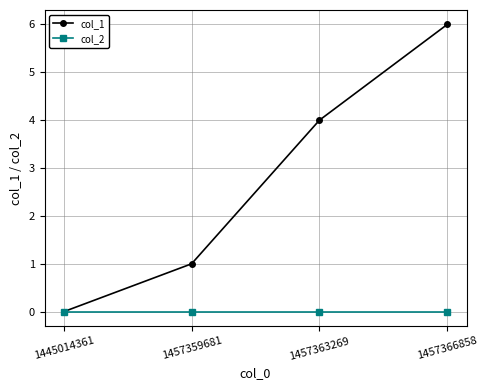

What is the maximum value shown in the chart?

6